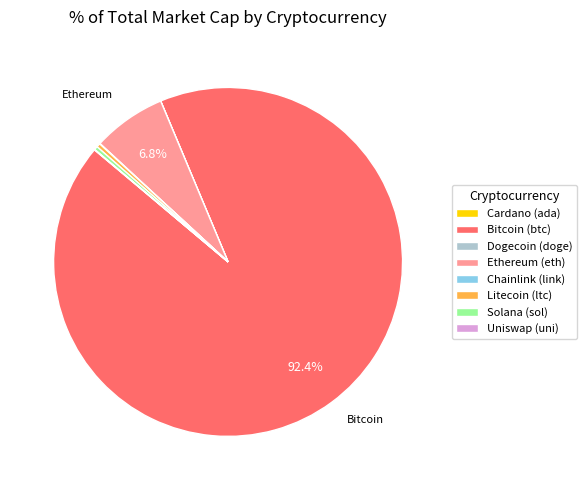

Which category has the biggest portion of the pie?

Bitcoin (btc)